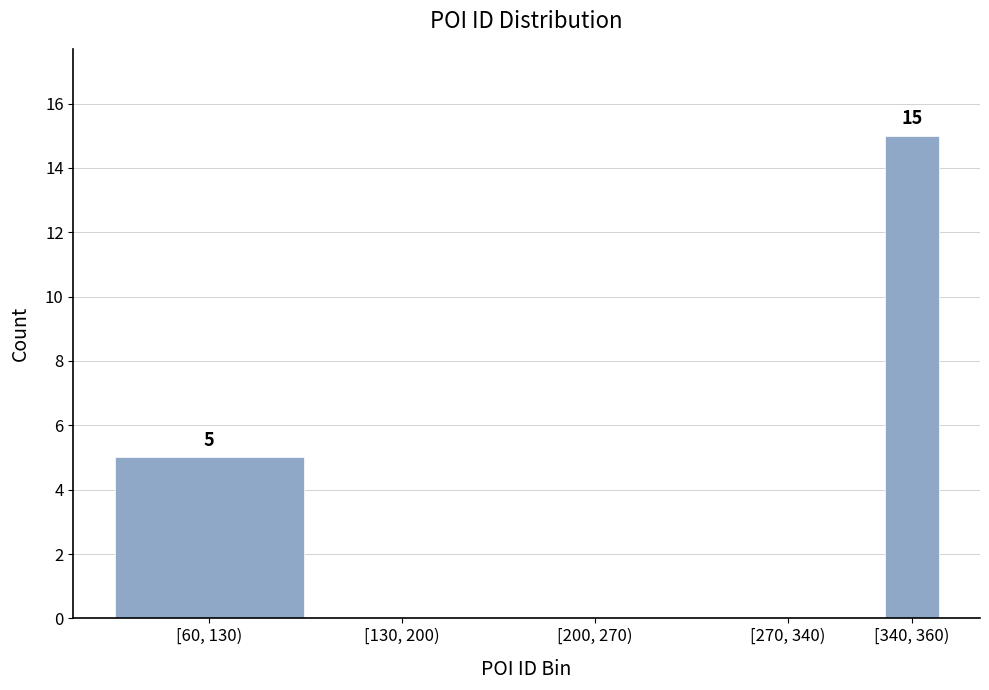

Reading right to left, what are all the values shown in this chart?

[340, 360)=15	[270, 340)=0	[200, 270)=0	[130, 200)=0	[60, 130)=5